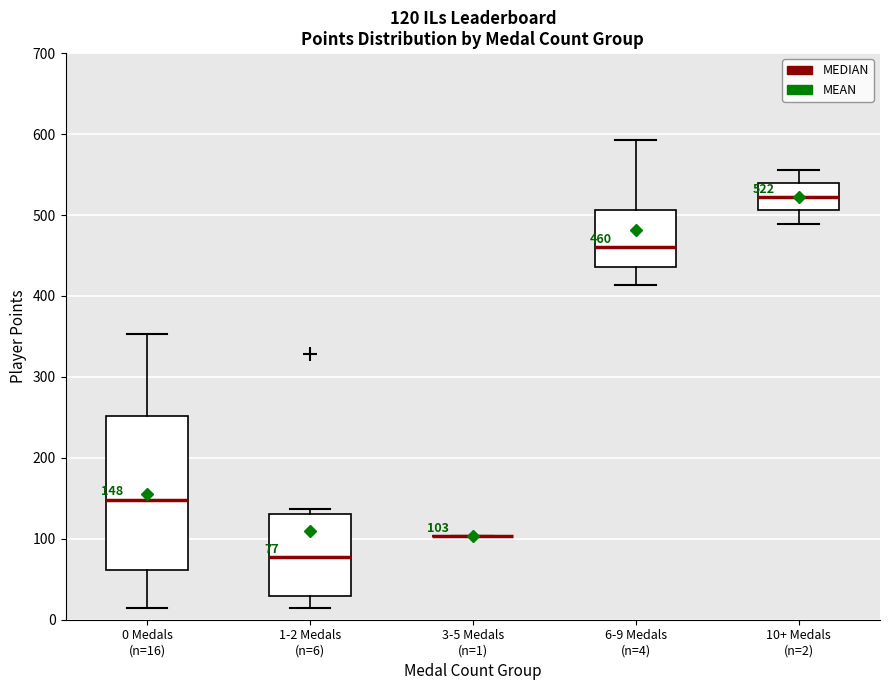

Comparing the boxes themselves (not the whiskers), which one is the tallest?

0 Medals (n=16)